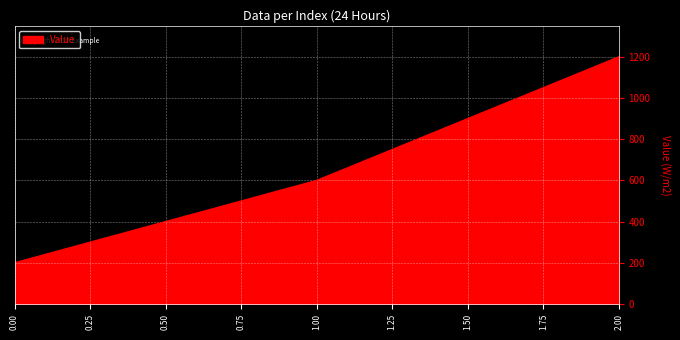

Reading left to right, transcribe all the data shown in this chart.

200	600	1200